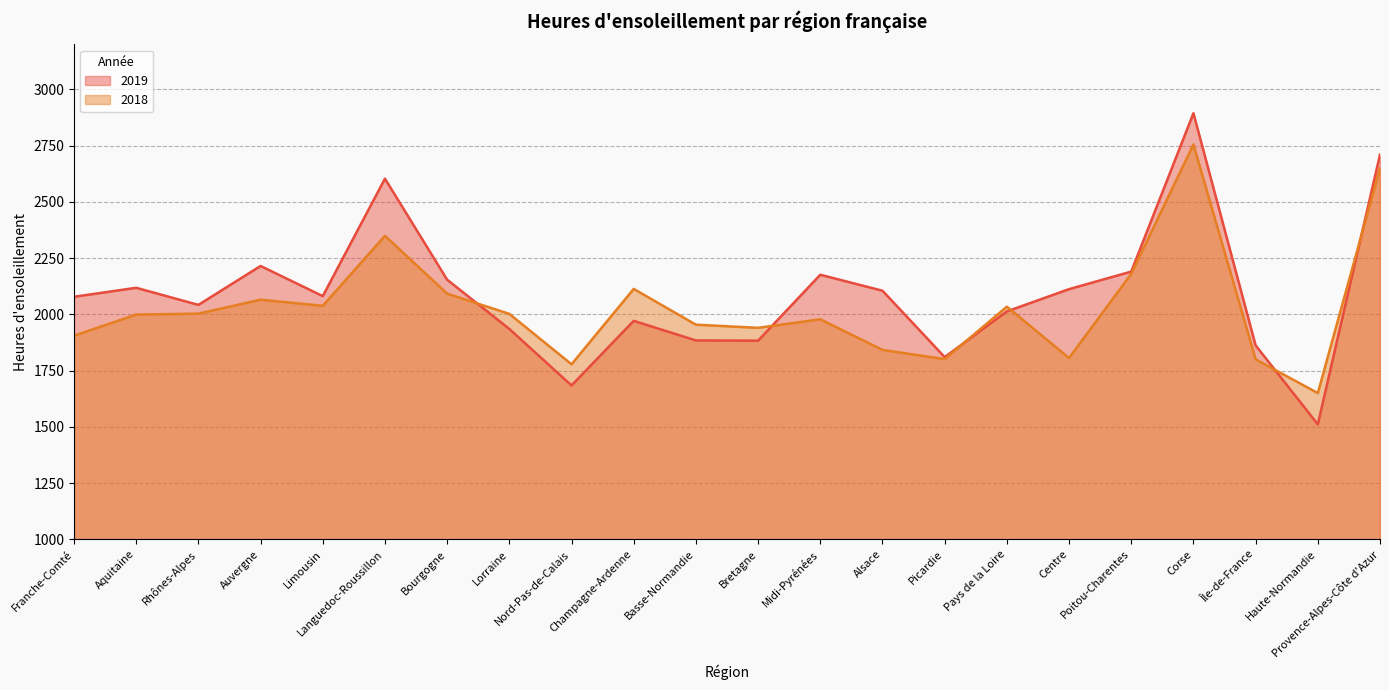

What is the label of the 21st point from the right?

Aquitaine